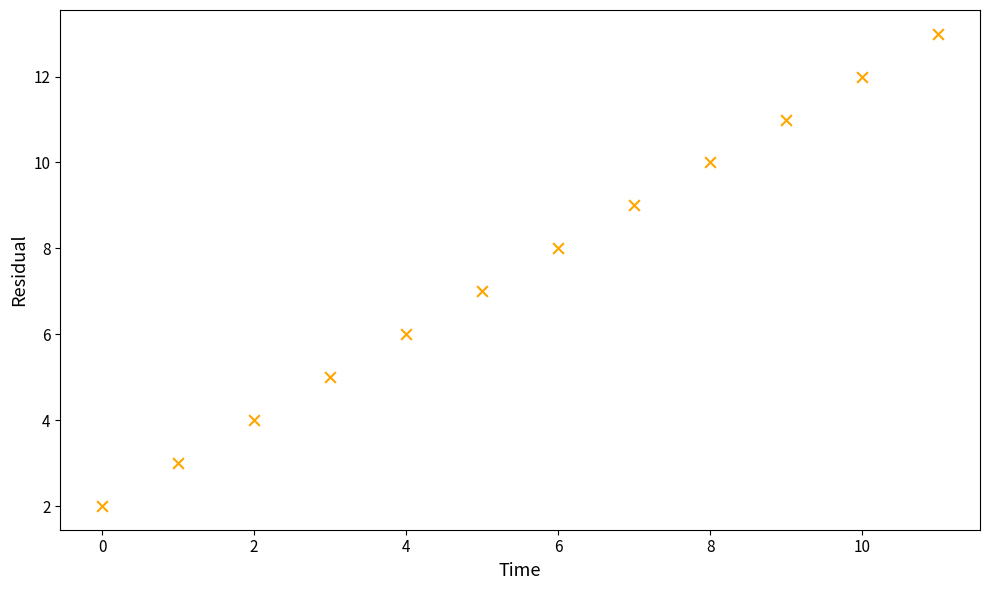

What is the average Y value?

8